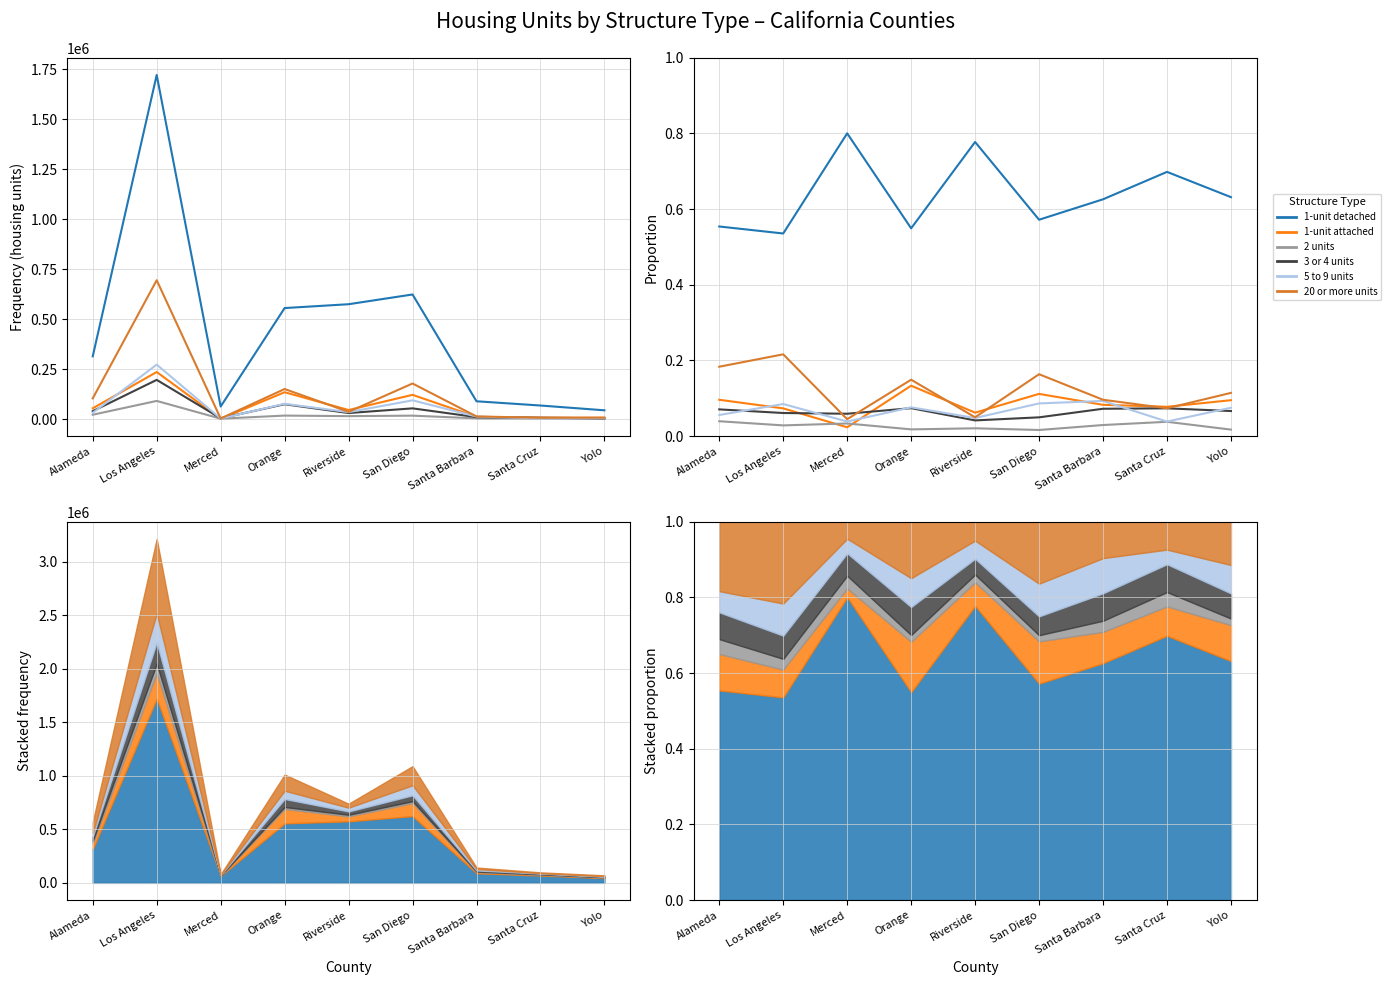

How many intersections are there between 1-unit attached and 2 units?

2